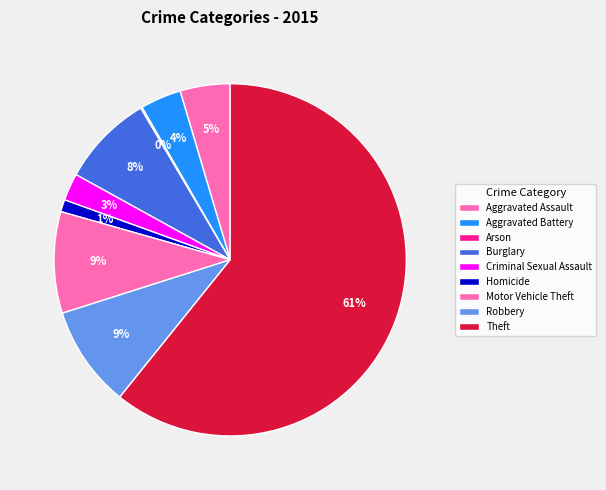

How many slices are in this pie chart?

9